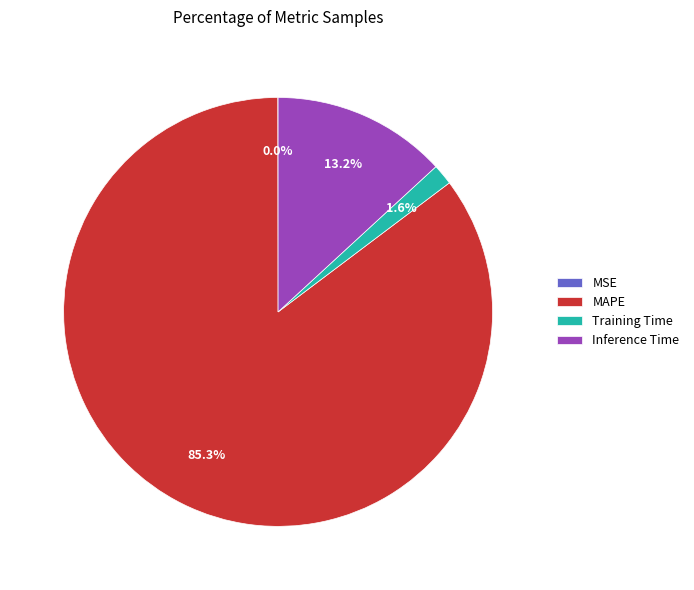

Between Inference Time and MAPE, which is larger?

MAPE